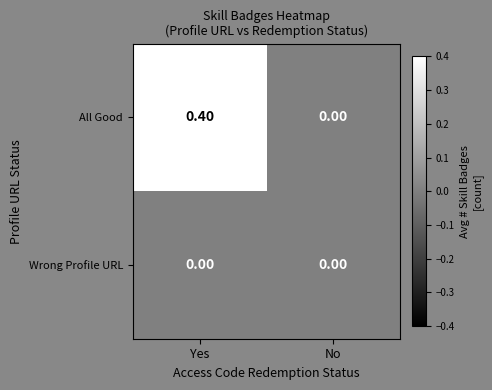

Where is All Good nearest to the value 0?

No